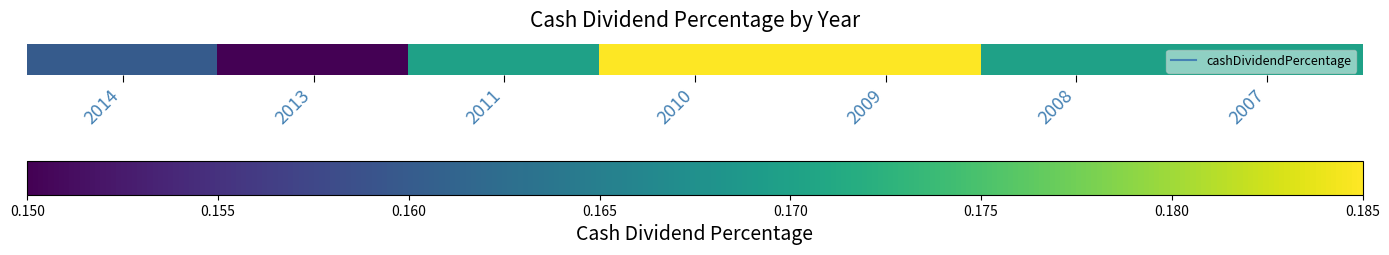

Between 2013 and 2011, which is larger?

2011